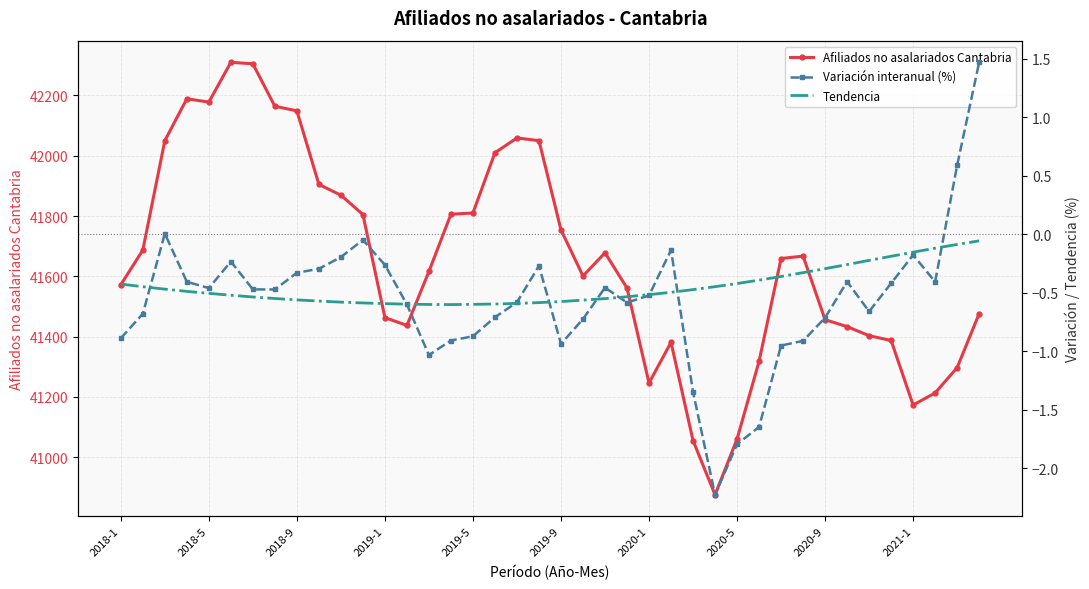

Which category has the highest value in the Variación interanual (%) series?

39